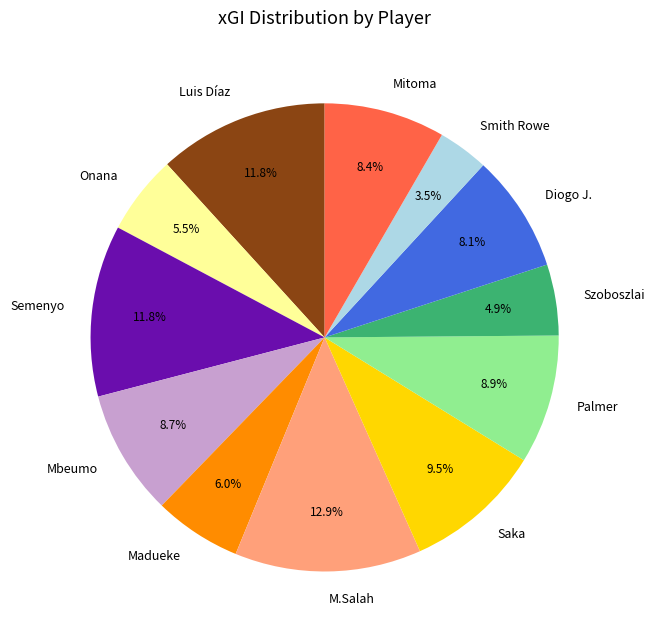

Is there any slice that represents more than half of the pie?

No